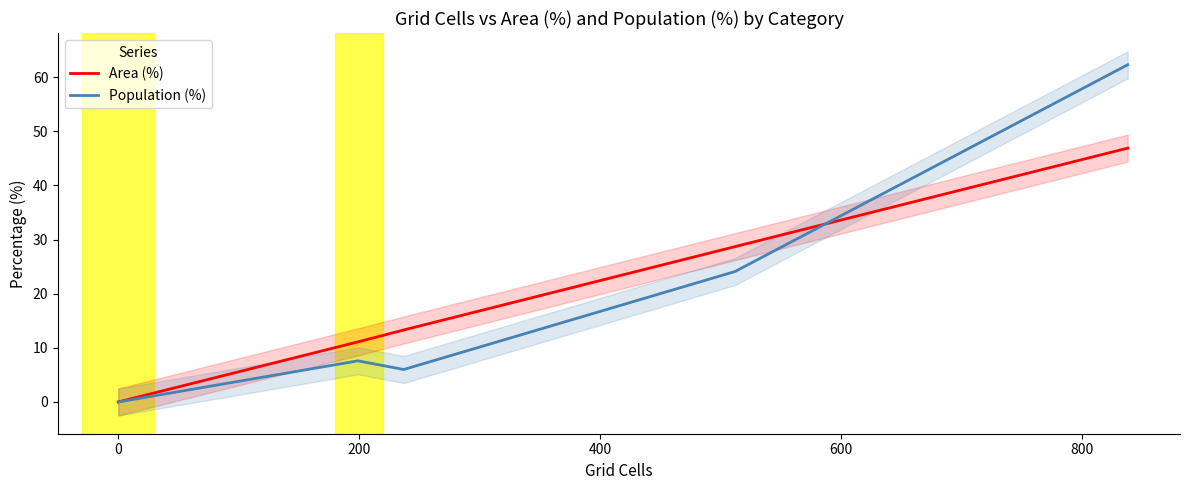

At how many categories does at least one series exceed 25?

2